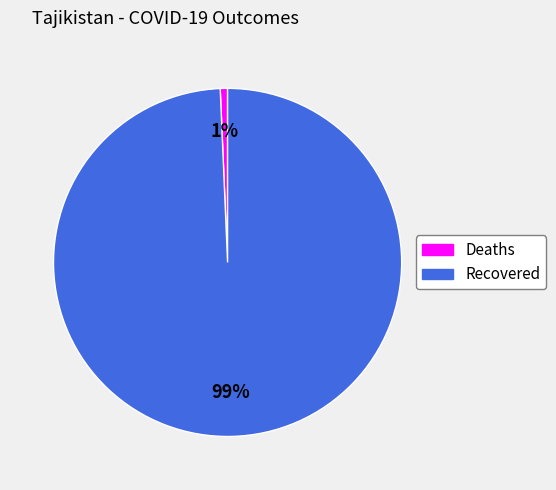

To the nearest percent, what is the average slice percentage?

50%